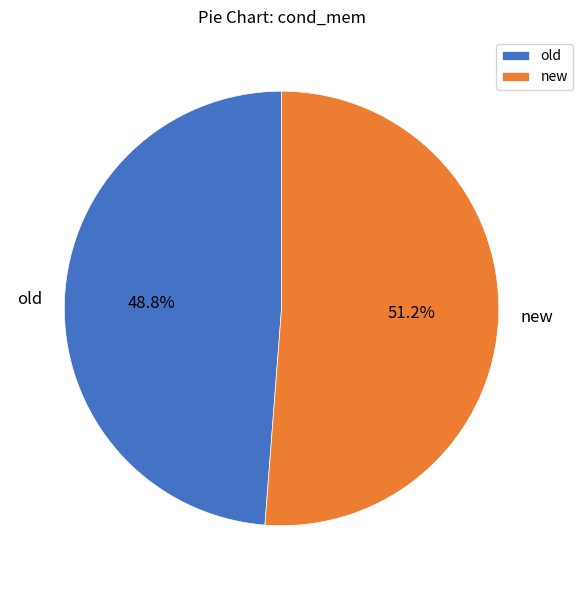

What is the smallest slice in the pie chart?

old